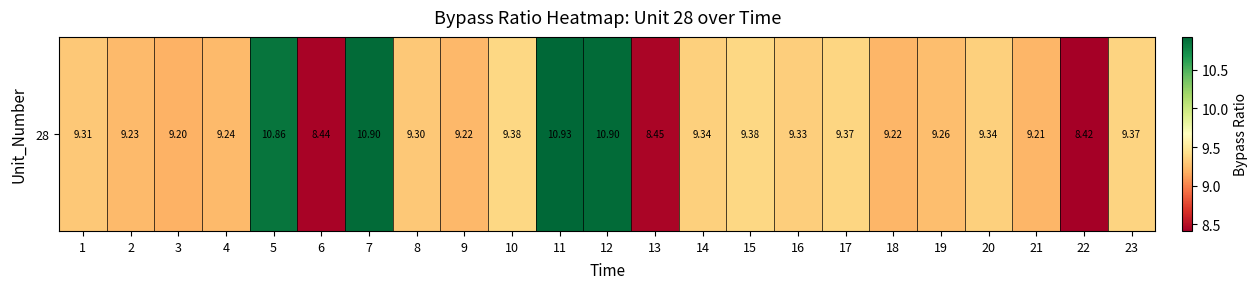

How many distinct data groups are displayed?

1